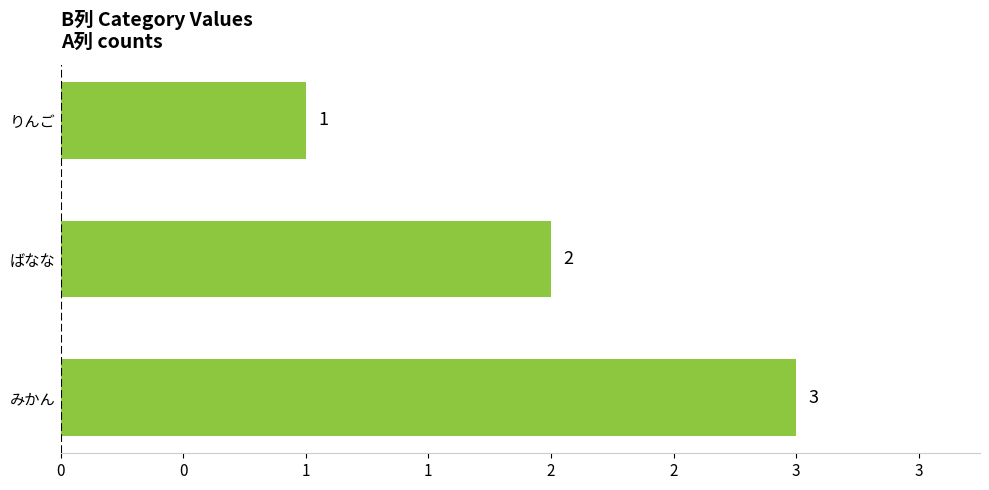

What is the smallest value displayed?

1